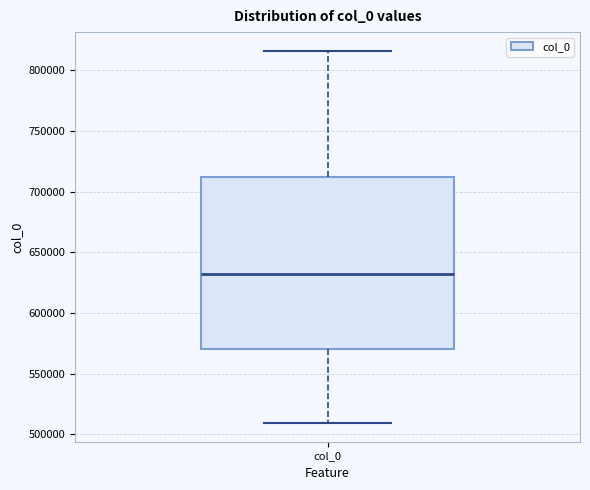

Read this box plot against the y-axis: the position of the median line, the range covered by the box, and the ends of both whiskers. The values are not printed on the chart, so give them approximately, as read against the axis.

median 630000, box 570000 to 710000, whiskers 510000 to 815000